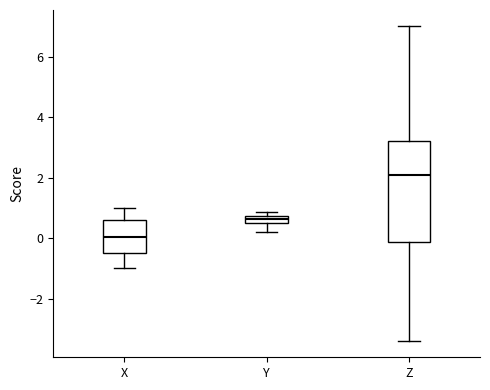

Comparing the boxes themselves (not the whiskers), which one is the tallest?

Z